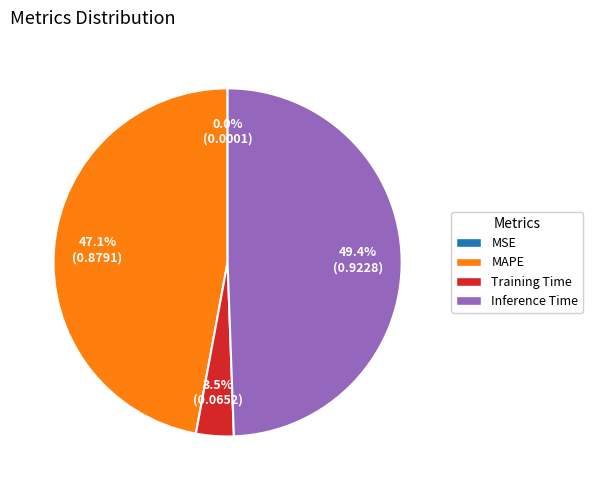

Does any single category account for the majority?

No